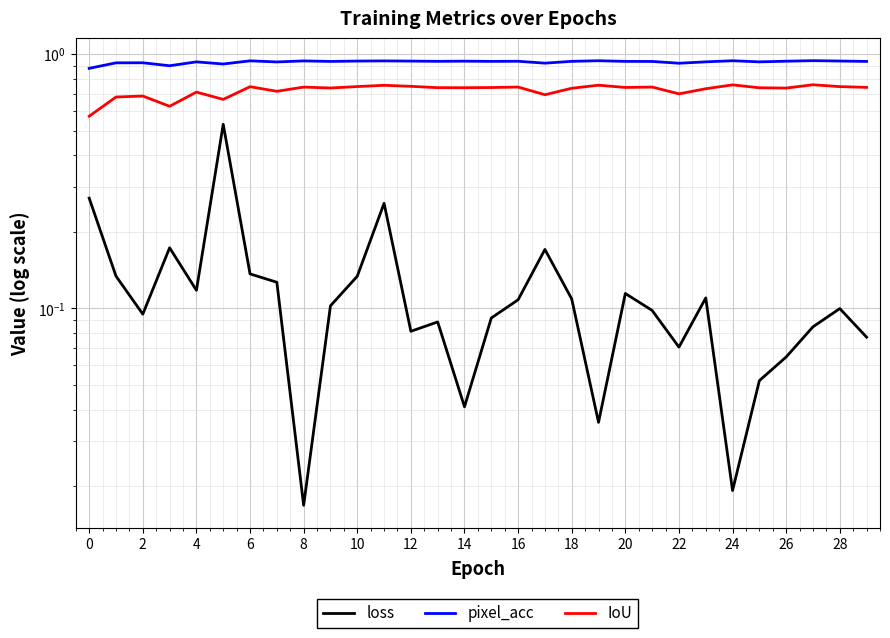

True or false: loss and pixel_acc intersect in this chart.

False